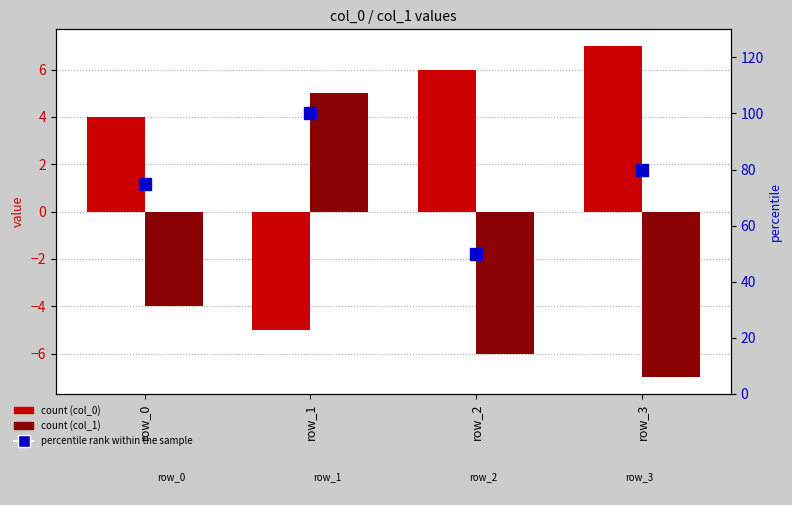

What is the difference between the maximum and minimum values in the col_1 series?

12